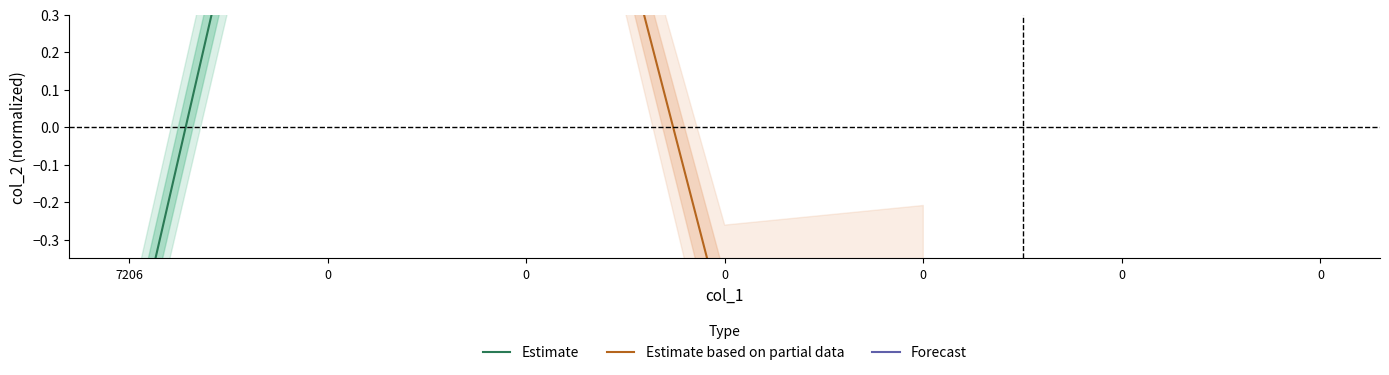

What is the value of the Estimate based on partial data point at the 1st from the left?

1.5